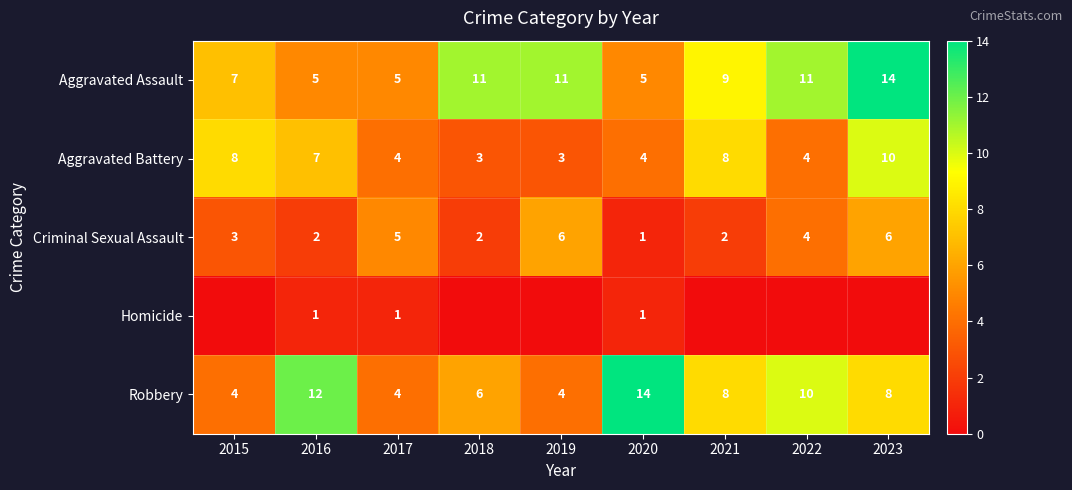

What is the spread (max minus min) of values at 2018?

11